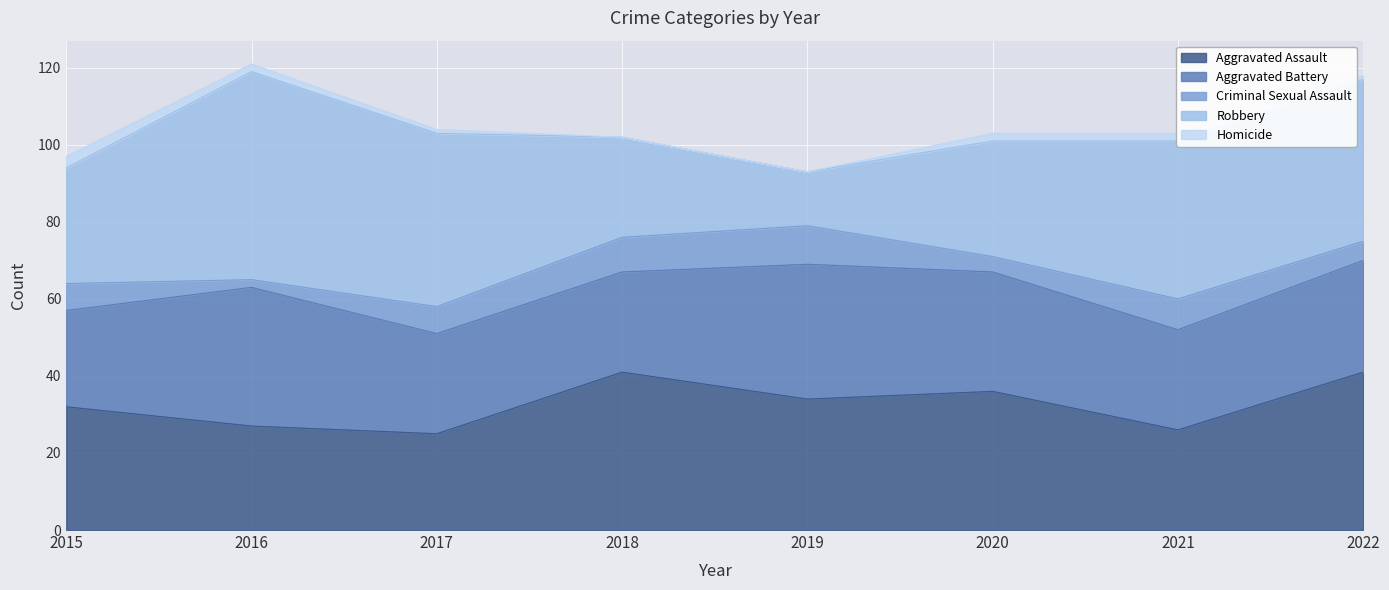

Where does the Aggravated Battery series first go above 29?

2016